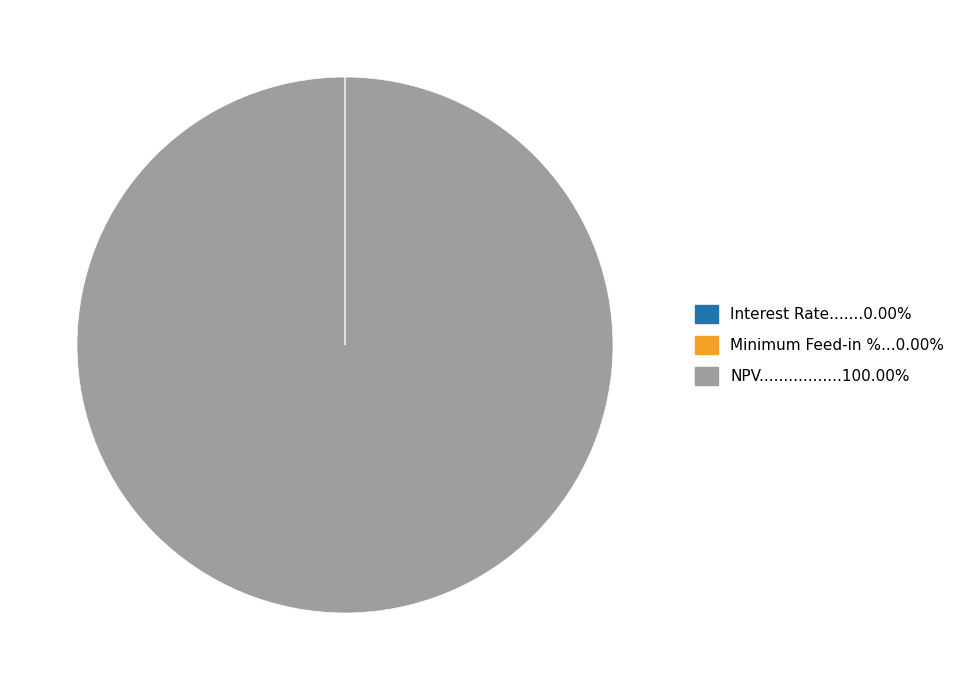

Is there a majority slice in this chart?

Yes